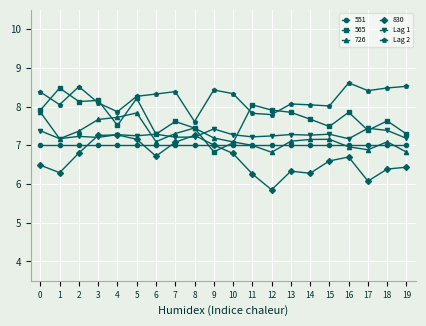

Rank the series by their maximum value, from highest to lowest.

Lag 2, 565, 726, Lag 1, 830, 551